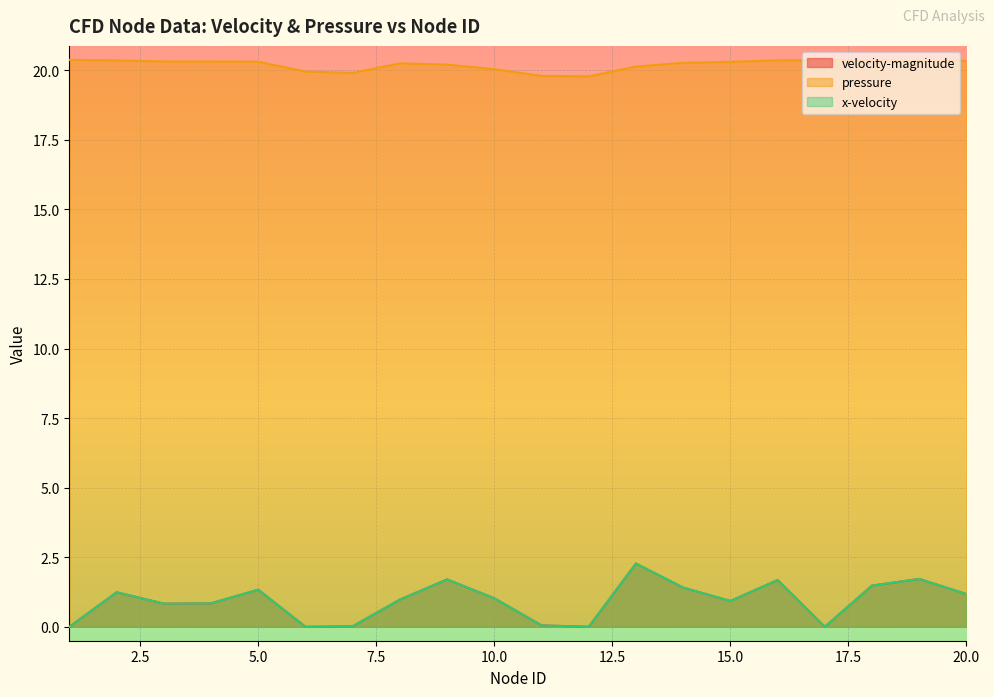

True or false: pressure and velocity-magnitude cross at least once.

False